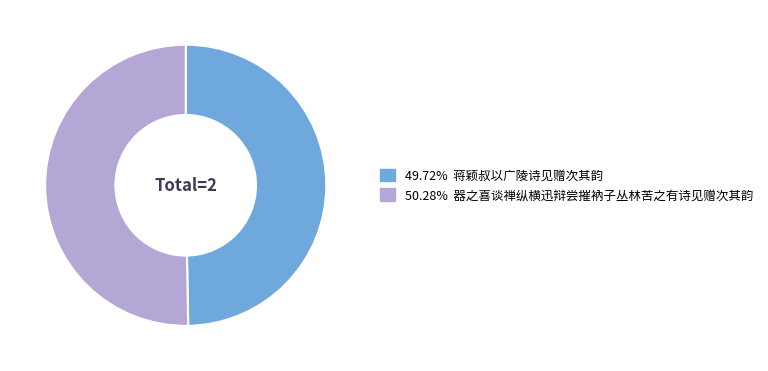

Is there any slice that represents more than half of the pie?

Yes